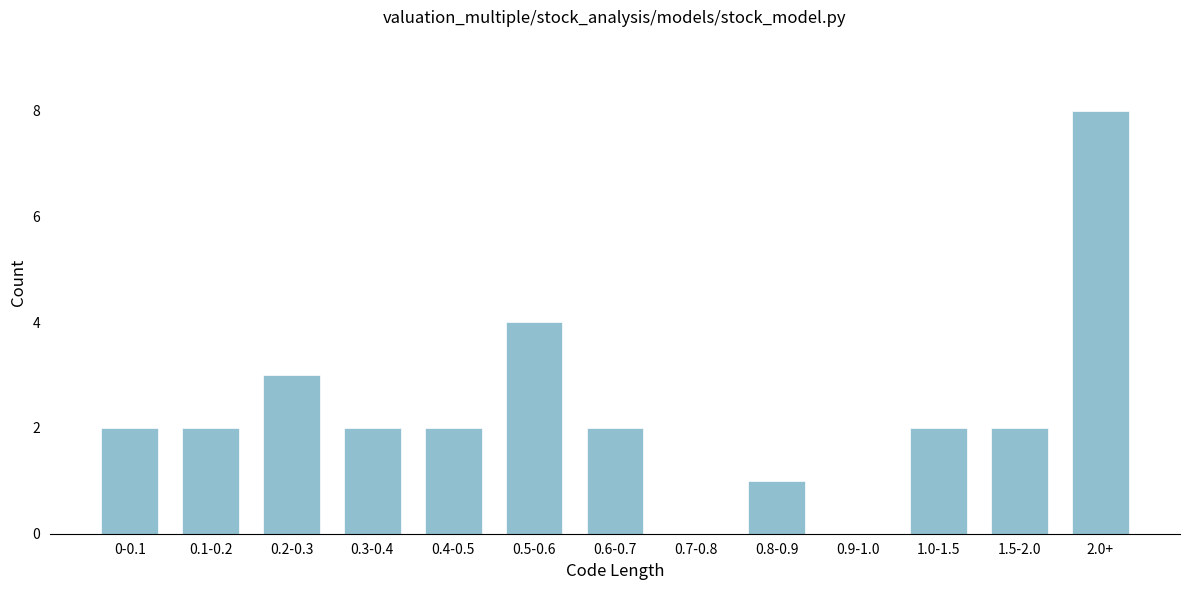

Reading right to left, what are all the values shown in this chart?

2.0+=8	1.5-2.0=2	1.0-1.5=2	0.9-1.0=0	0.8-0.9=1	0.7-0.8=0	0.6-0.7=2	0.5-0.6=4	0.4-0.5=2	0.3-0.4=2	0.2-0.3=3	0.1-0.2=2	0-0.1=2